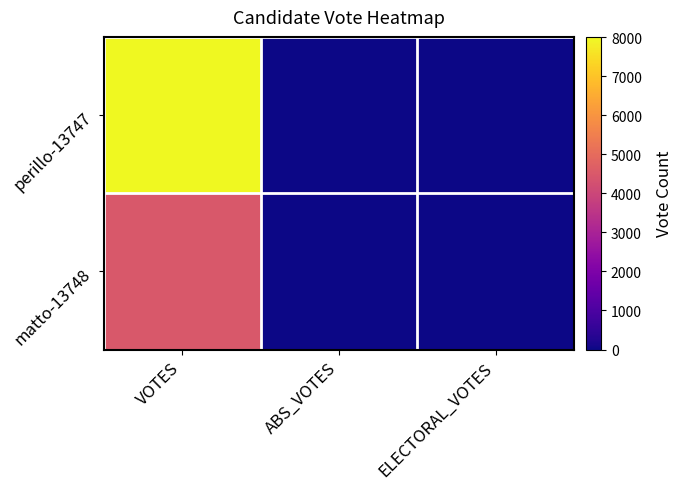

At how many categories does at least one series exceed 1910?

1